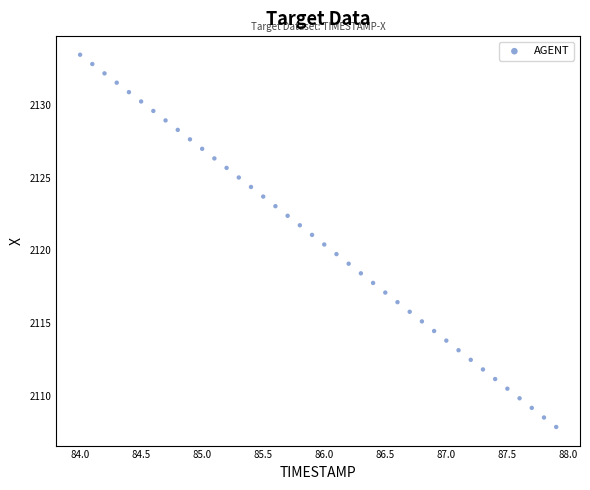

What is the range of Y values (max minus min)?

25.6